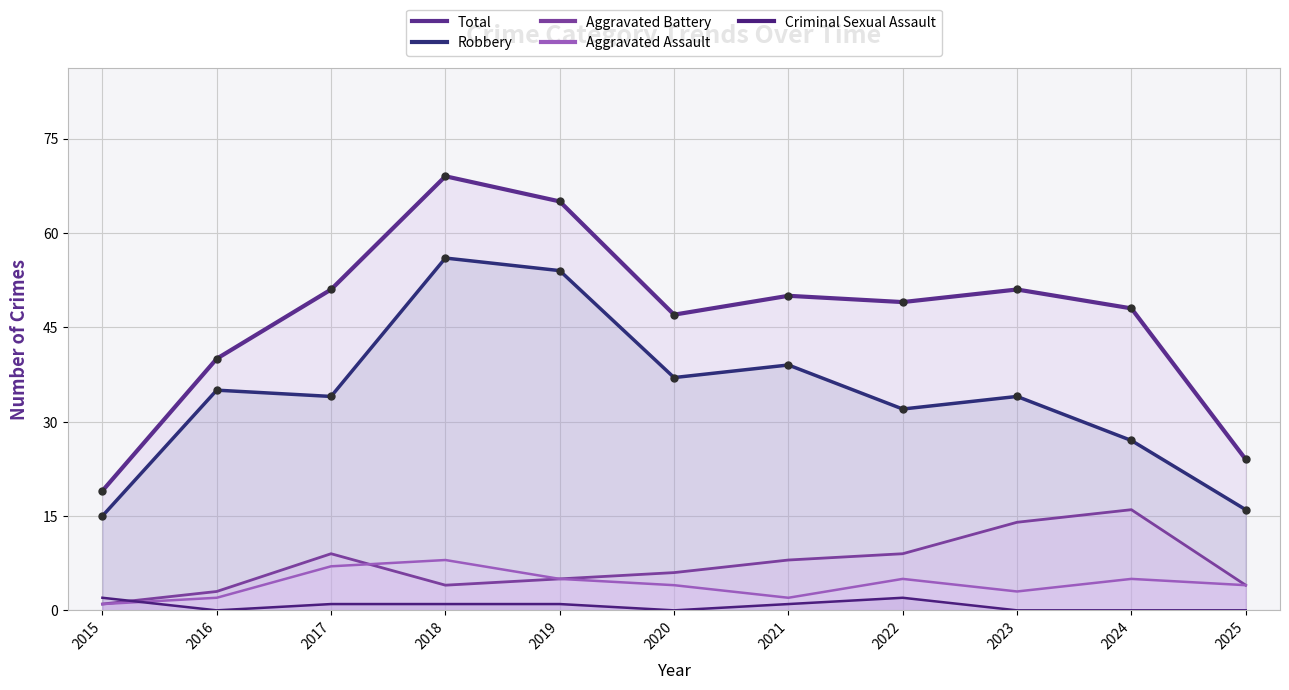

Between 2015 and 2025, which series saw the biggest shift?

Total